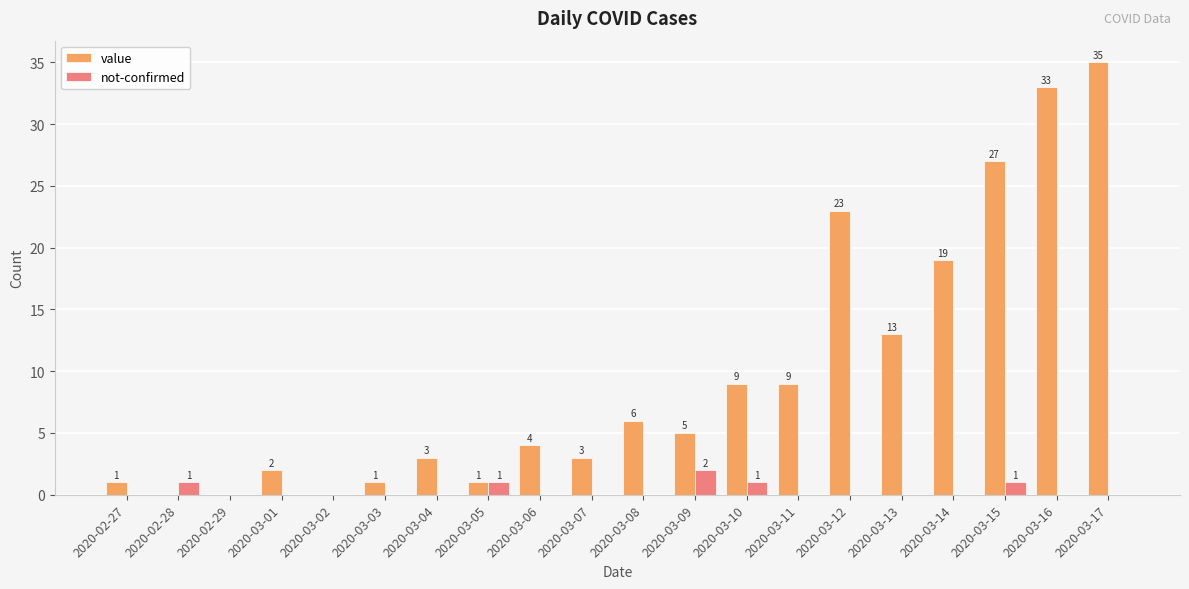

The value series shows 2 at 2020-03-01. True or false?

True